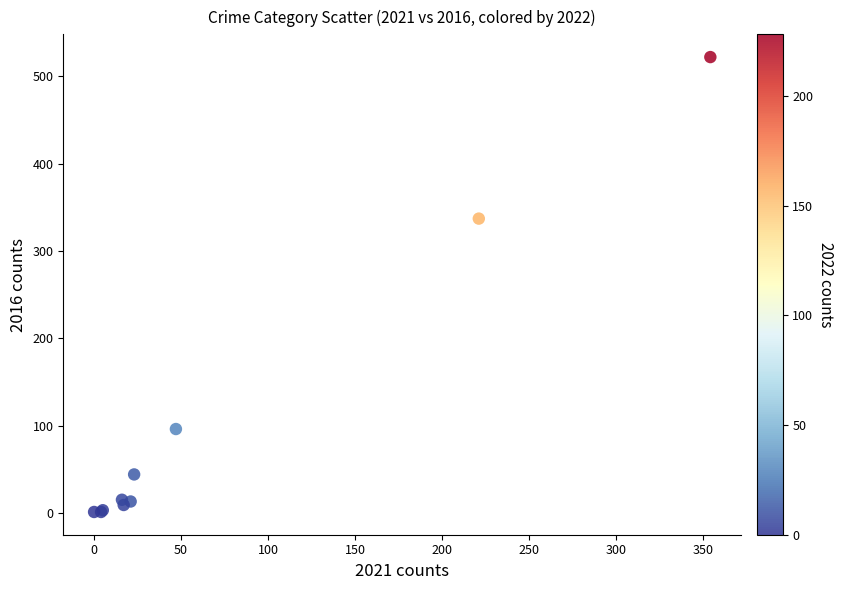

What Y value in the scatter plot is closest to 261?

337